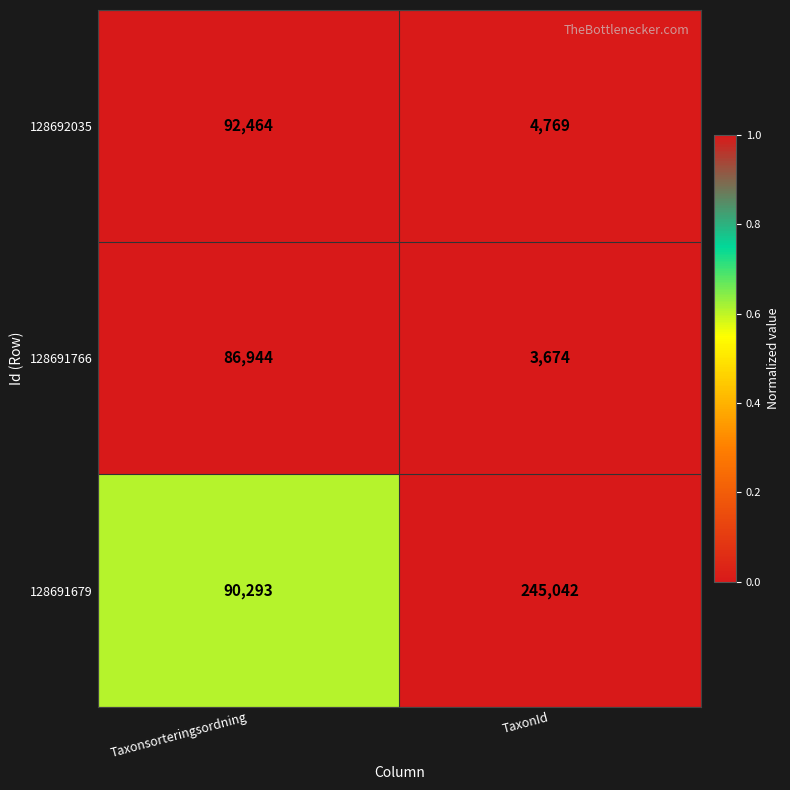

At which label is 128692035 closest to 48616?

TaxonId